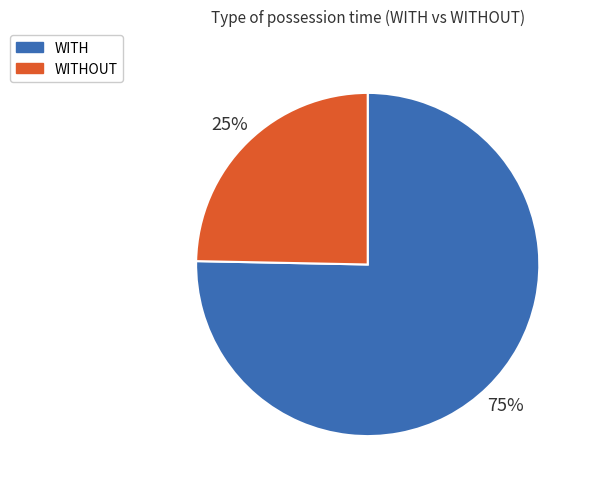

To the nearest percent, what is the average slice percentage?

50%